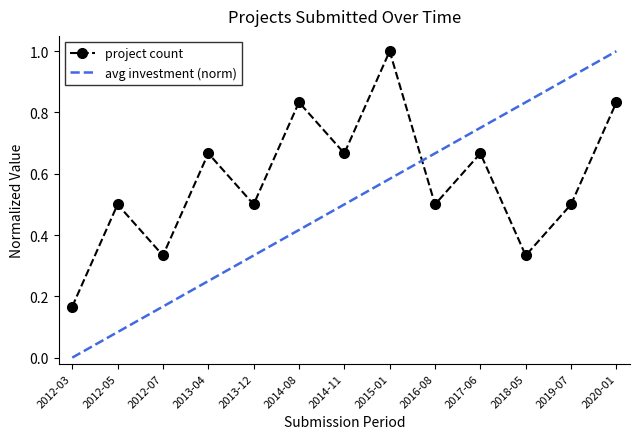

What position from the left is 2012-07?

3